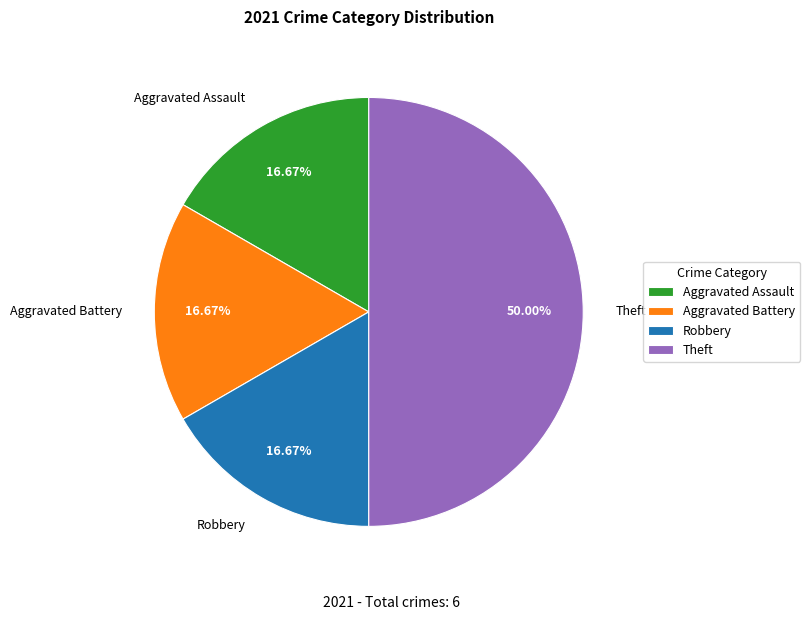

Count the number of slices in the pie.

4